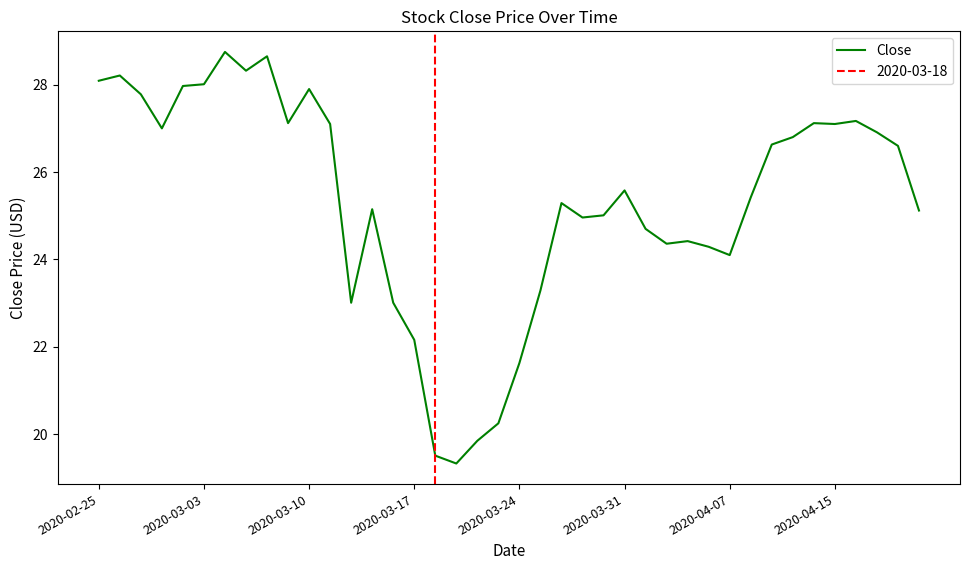

How many lines are shown in the chart?

1